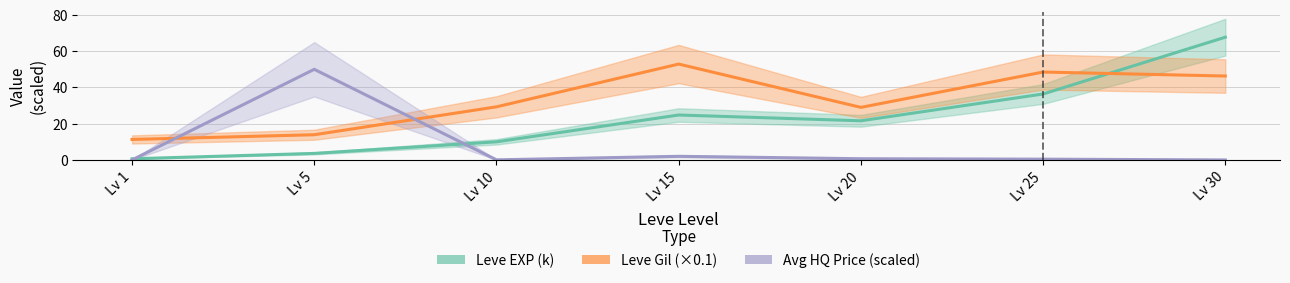

How many distinct data groups are displayed?

3